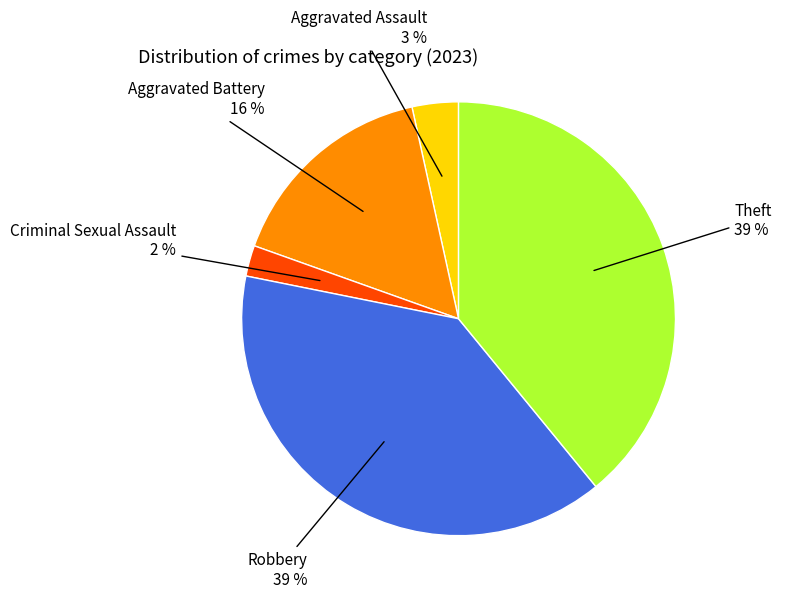

The Theft slice represents 53% of the pie. True or false?

False